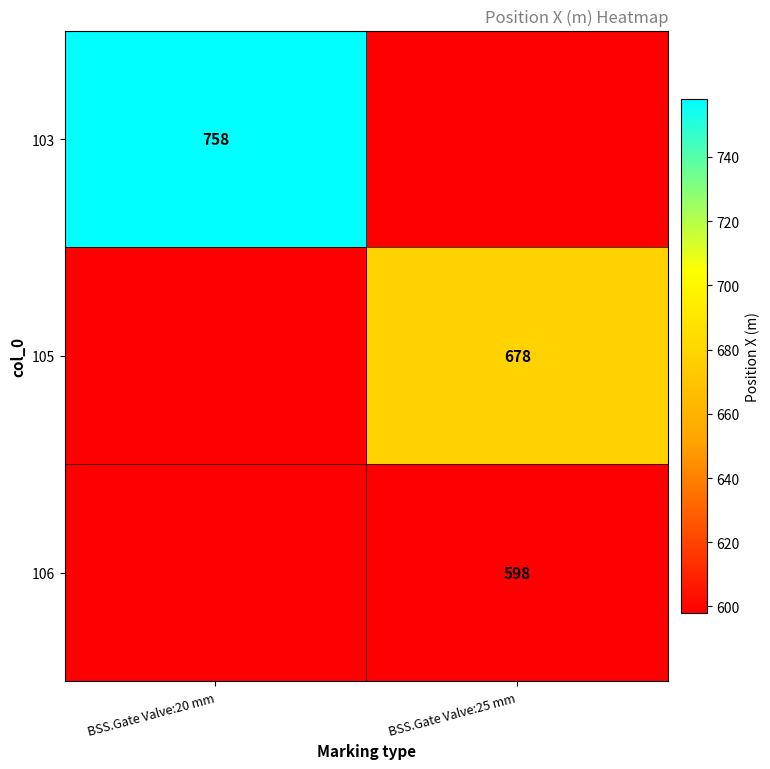

Is the value of 103 at BSS.Gate Valve:20 mm greater than the value of 106 at BSS.Gate Valve:25 mm?

Yes